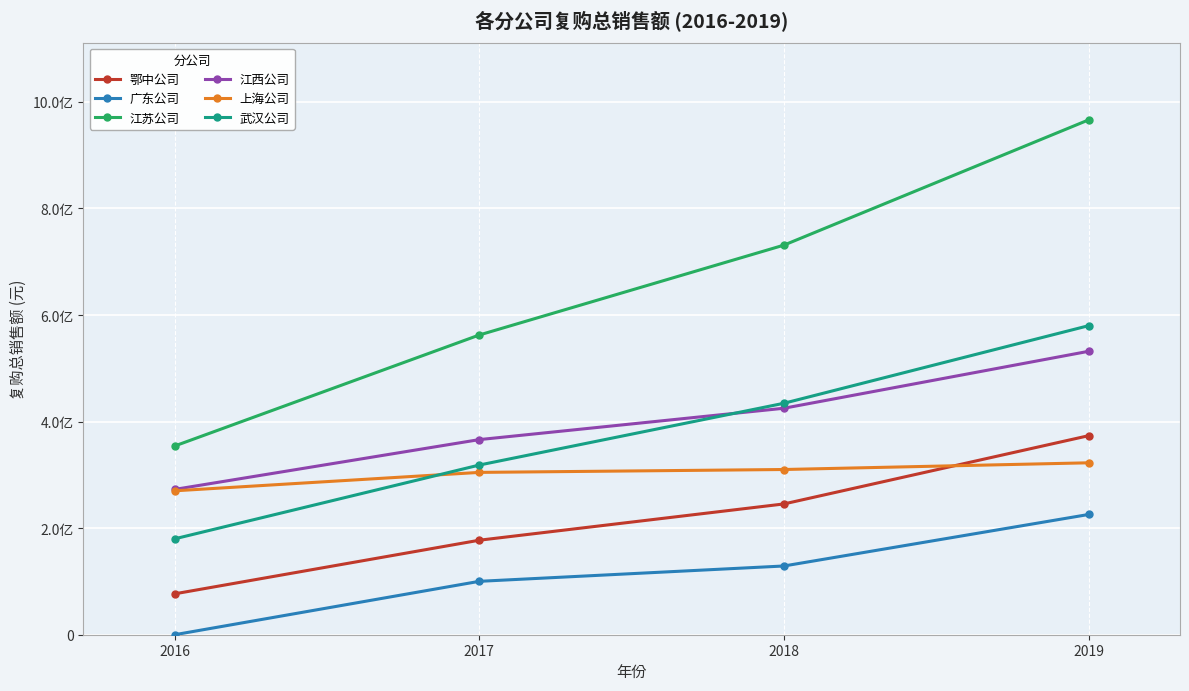

Reading left to right, list all the values displayed in this chart.

鄂中公司: 76745719.7	177378572.1	245474296.9	373571524.9
广东公司: 0.0	100219600.3	129018862.7	225682998.4
江苏公司: 354229780.1	562592747.8	731255300.5	966288763.5
江西公司: 272743030.4	366211958.2	425085895.7	531956341.0
上海公司: 270091614.7	304678786.0	310101988.1	322673455.4
武汉公司: 179985484.5	318477026.9	434445124.7	580049590.4